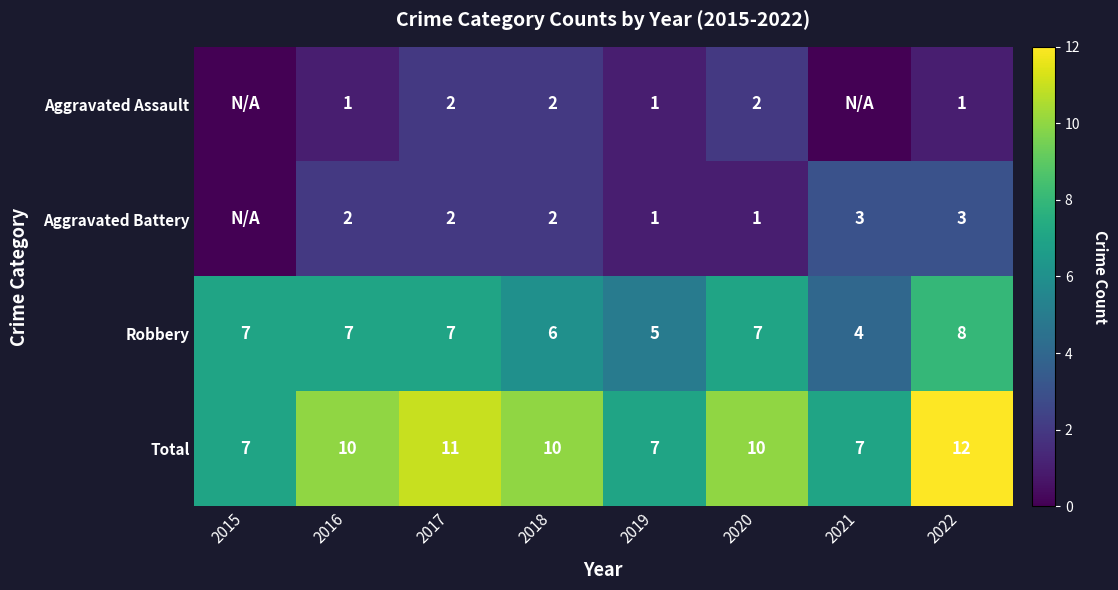

Rank the series at 2016 from highest to lowest value.

Total, Robbery, Aggravated Battery, Aggravated Assault